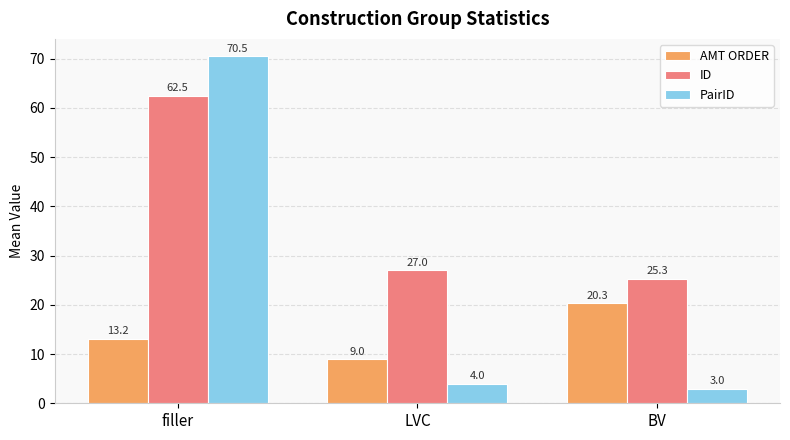

Reading left to right, transcribe all the data shown in this chart.

AMT ORDER: filler=13.2	LVC=9.0	BV=20.3
ID: filler=62.5	LVC=27.0	BV=25.3
PairID: filler=70.5	LVC=4.0	BV=3.0